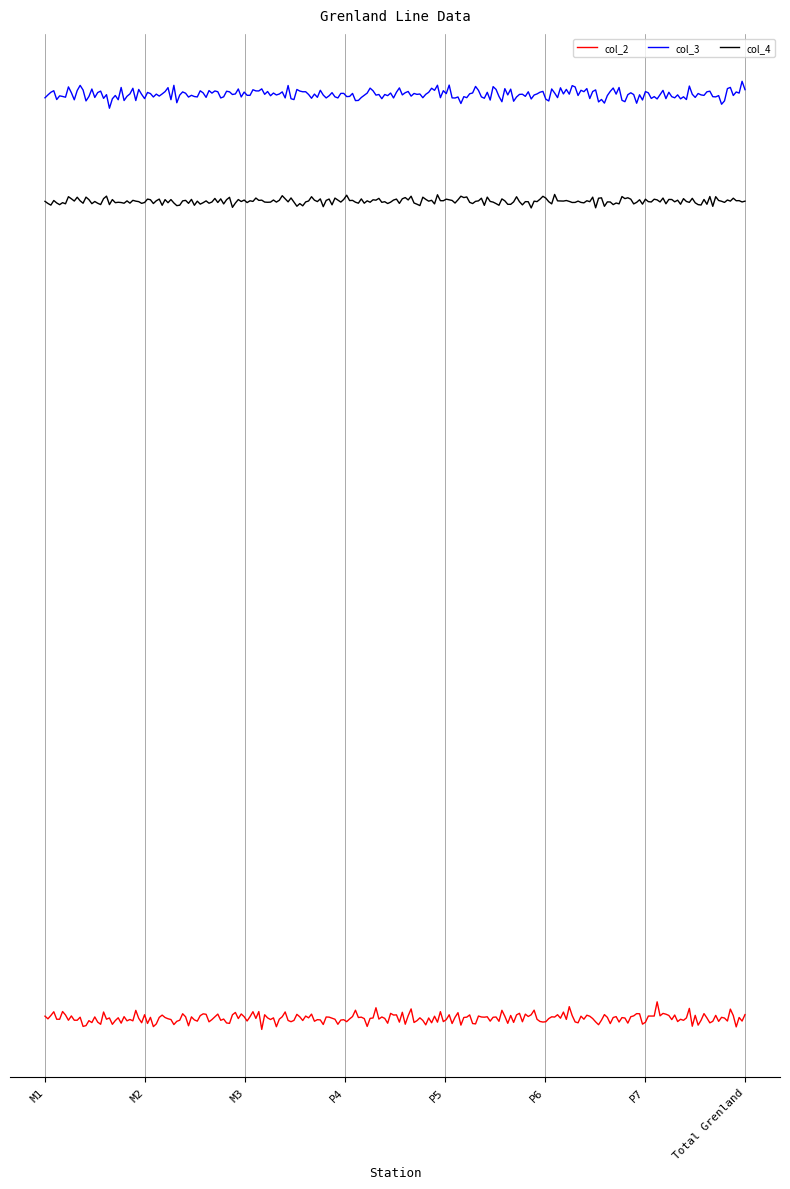

What is the label of the 3rd point from the left?

M3